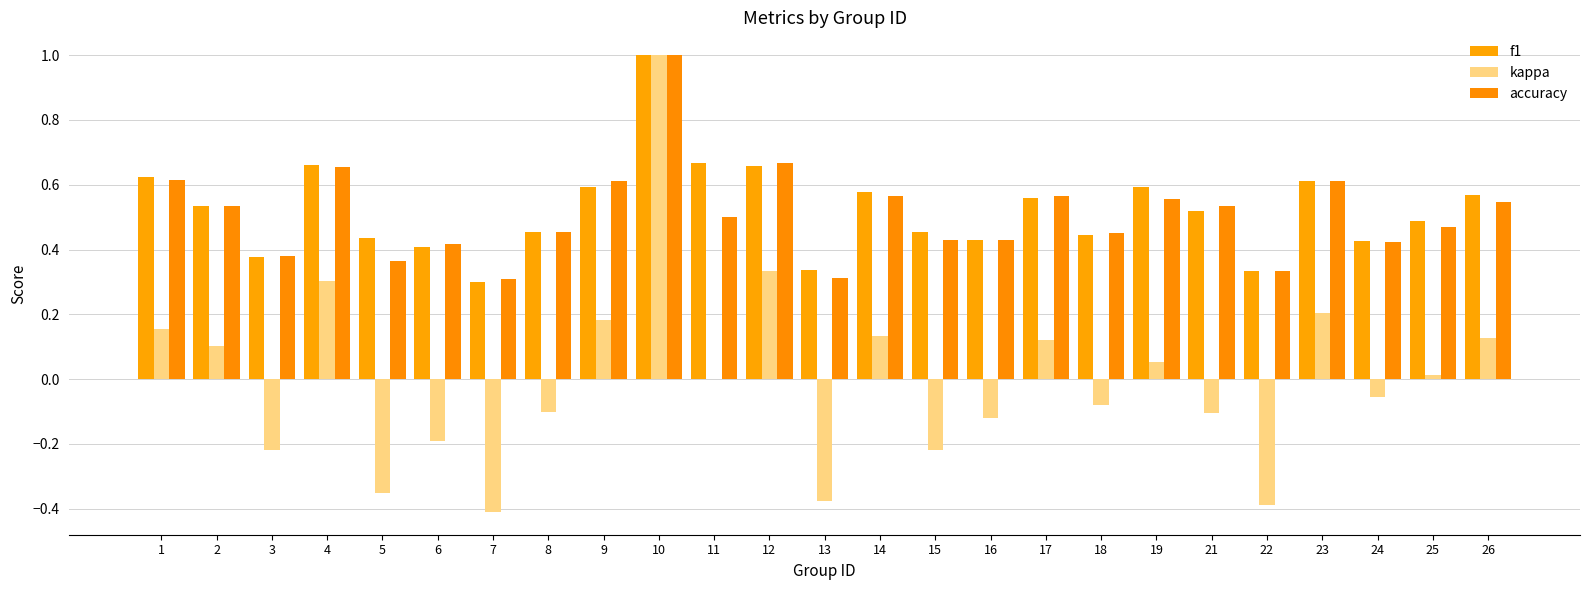

What is the value of the accuracy bar at the 19th from the left?

0.6